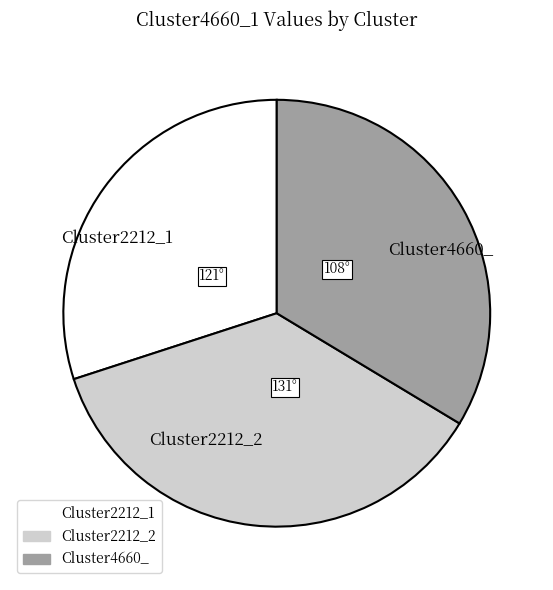

Does Cluster2212_1 represent more than half of the total?

No